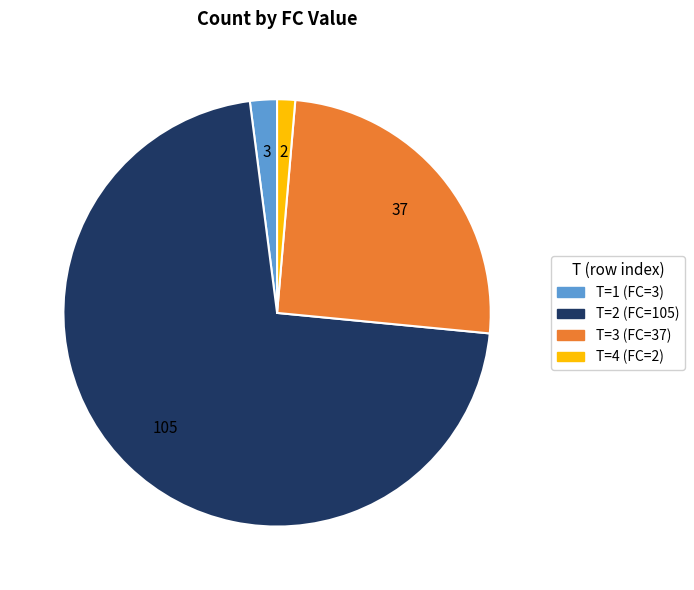

Rank the categories by value from lowest to highest.

T=4, T=1, T=3, T=2